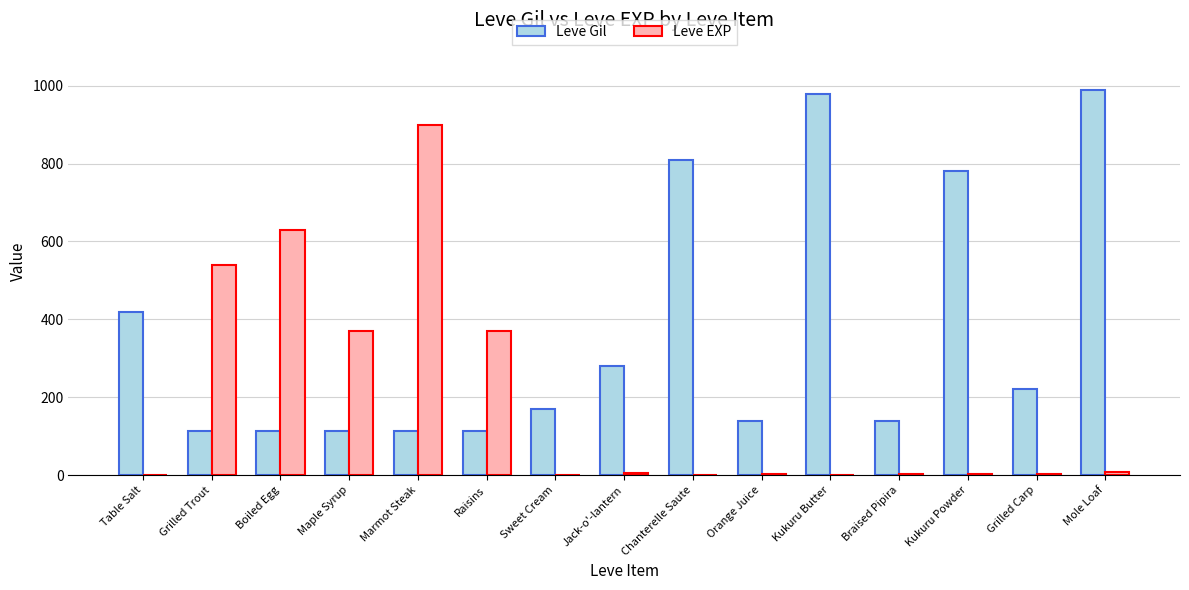

What is the maximum value shown in the chart?

990